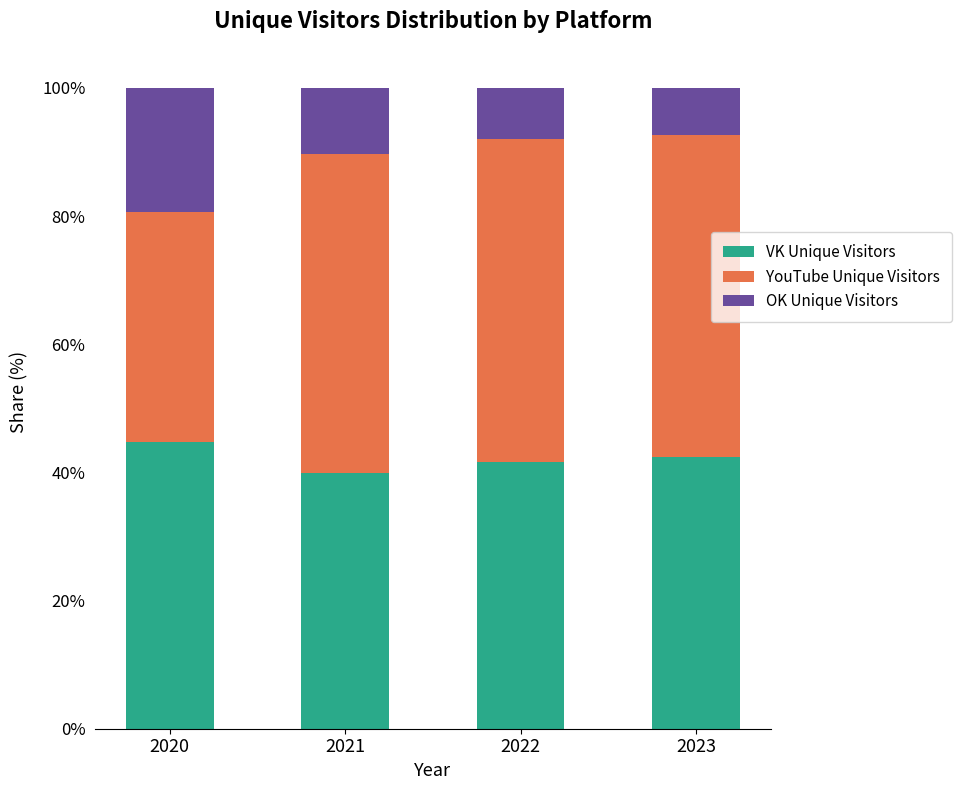

What is the total value across all series at 2021?

100.0